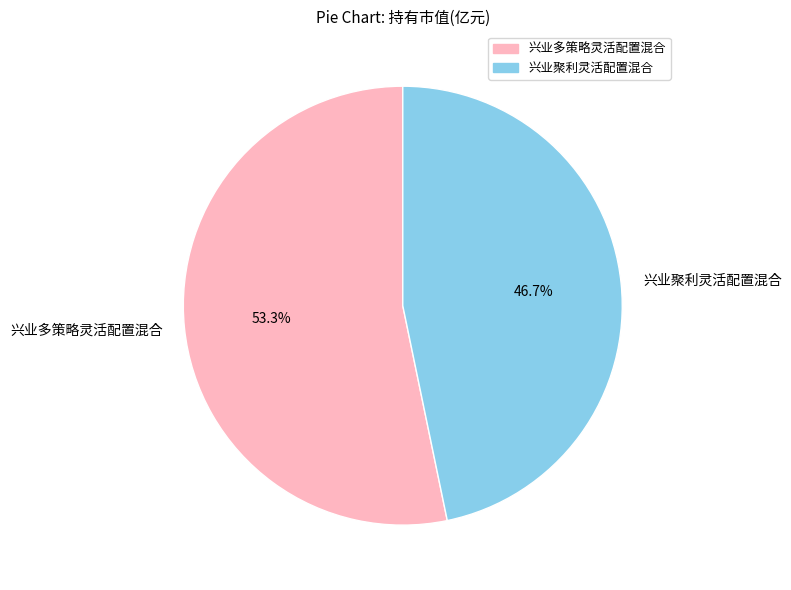

Which slice is the smallest?

兴业聚利灵活配置混合